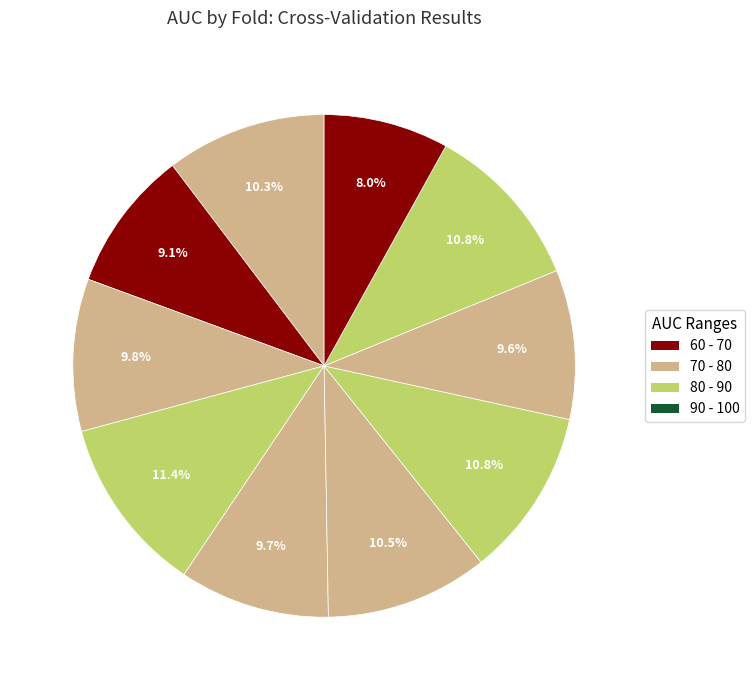

How many segments does this pie chart have?

10